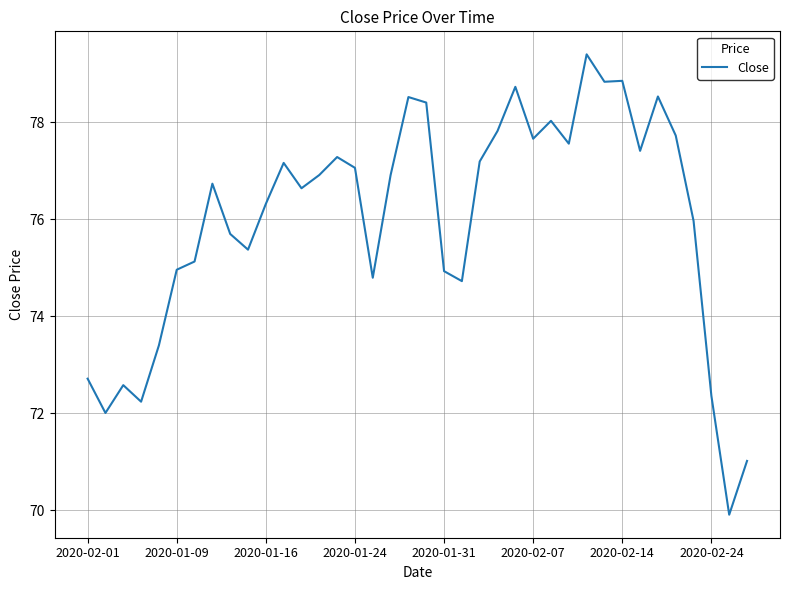

What is the smallest value displayed?

69.9